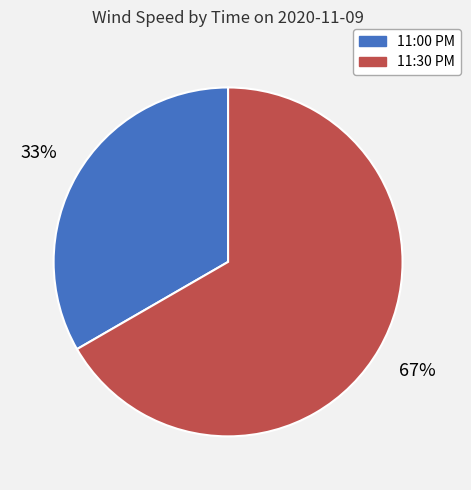

Which has a higher value, 11:30 PM or 11:00 PM?

11:30 PM